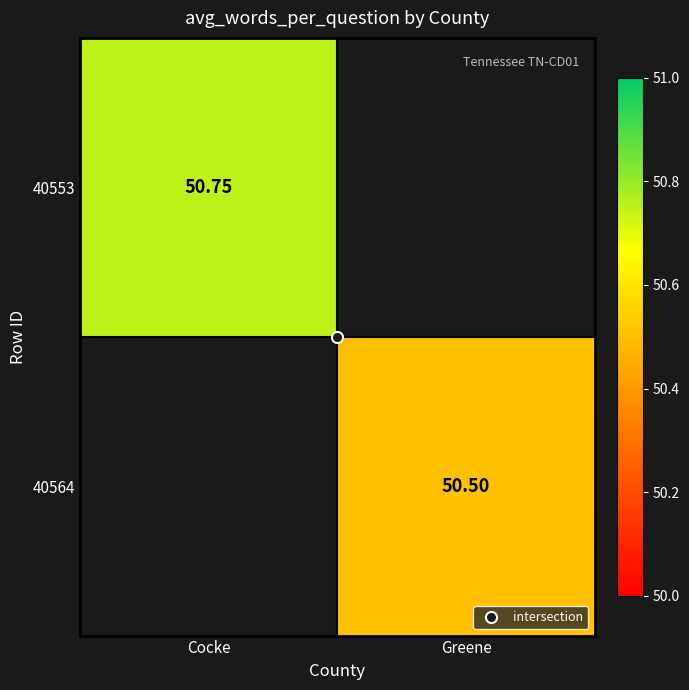

Where does the 40564 series first go above 50?

Greene